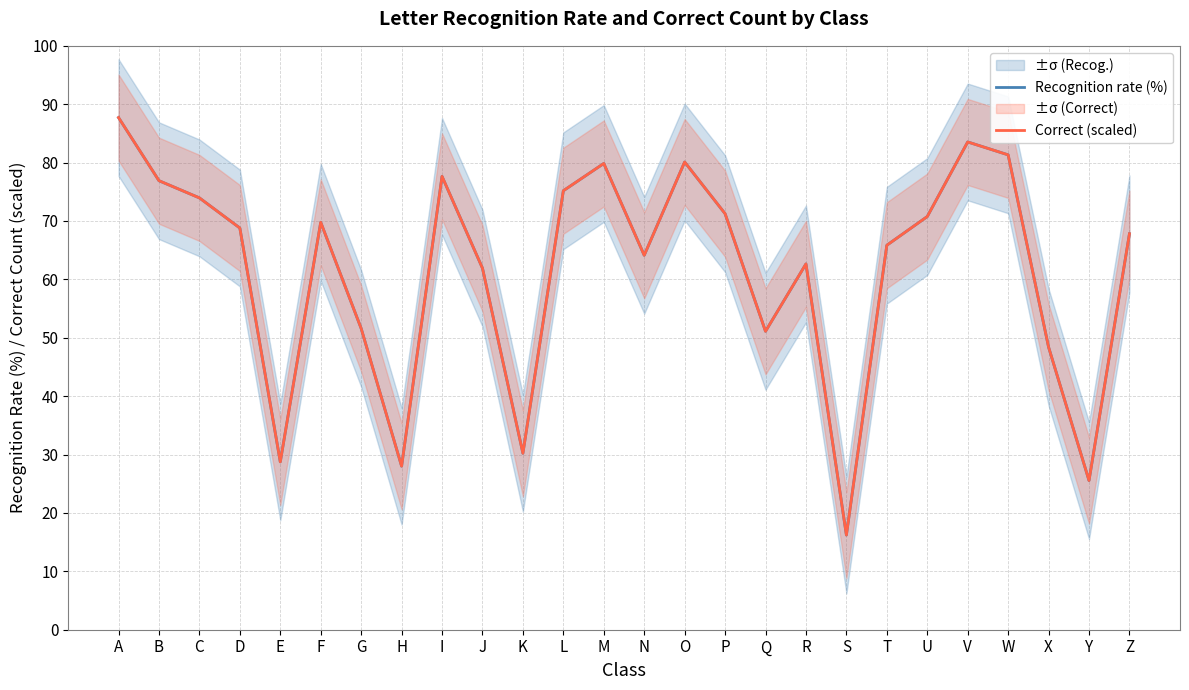

Reading left to right, transcribe all the data shown in this chart.

Recognition rate (%): 87.7	76.9	74.0	68.8	28.8	69.8	51.6	28.0	77.6	61.9	30.2	75.2	79.8	64.1	80.1	71.2	51.1	62.6	16.2	65.8	70.8	83.5	81.3	48.4	25.6	67.8
Correct (scaled): 87.7	76.9	74.0	68.8	28.7	69.8	51.6	28.0	77.6	61.9	30.2	75.2	79.9	64.1	80.1	71.3	51.1	62.7	16.2	65.8	70.8	83.5	81.3	48.4	25.6	67.8